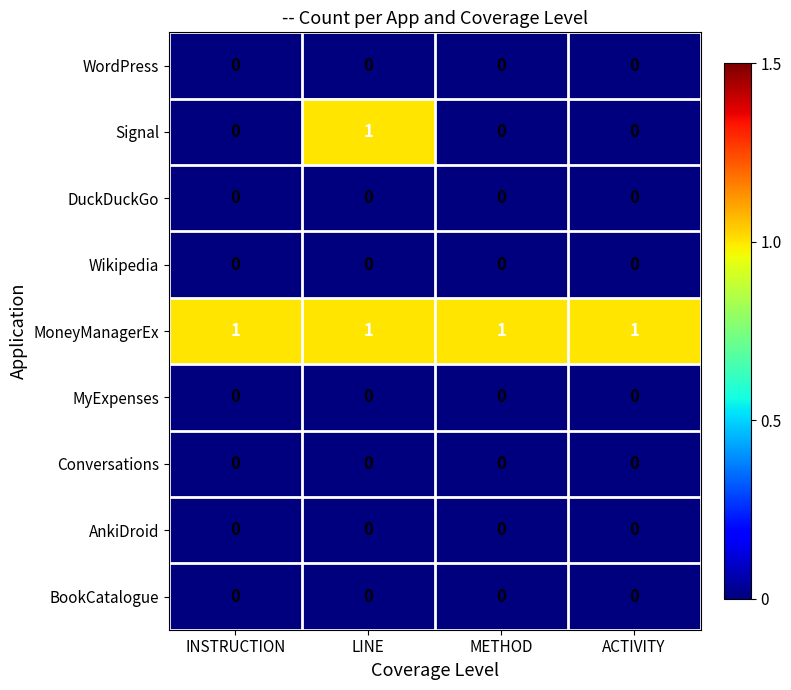

Which series has the largest total across all categories?

MoneyManagerEx